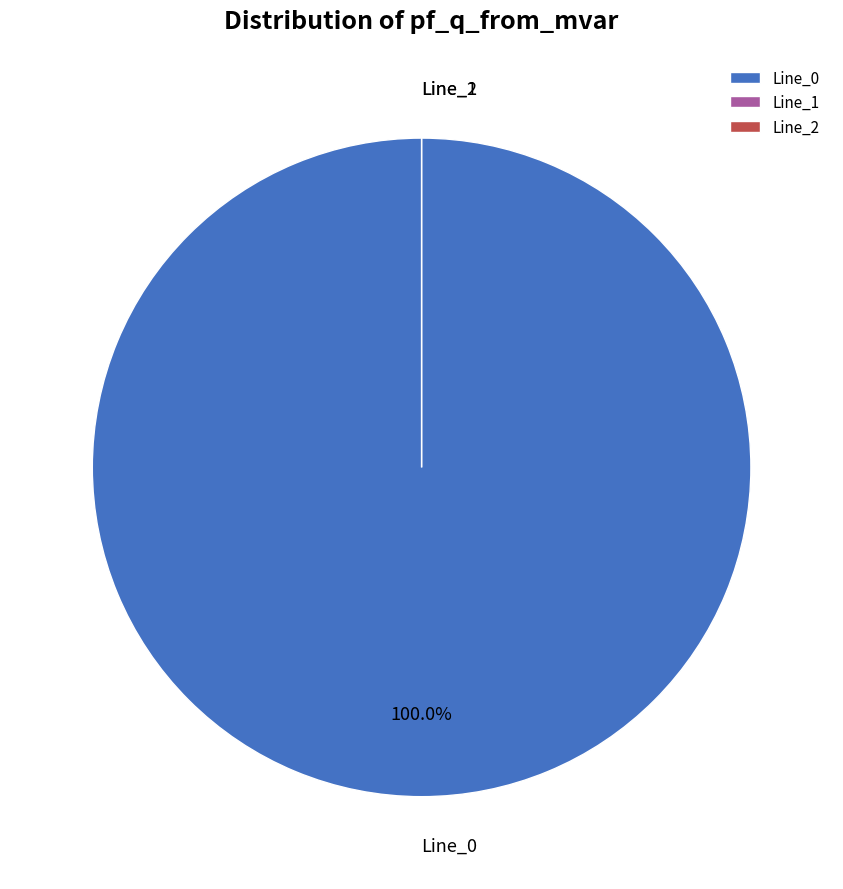

Does Line_2 represent more than half of the total?

No